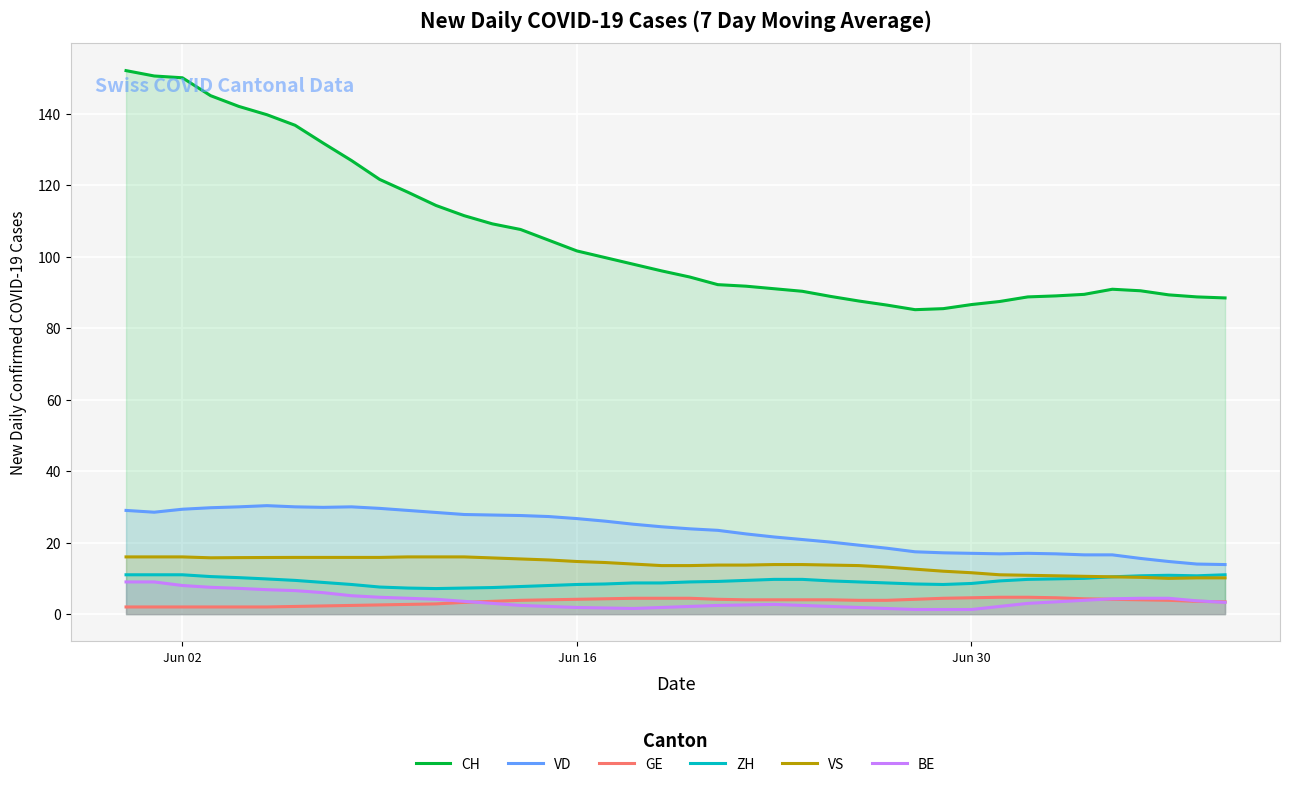

True or false: CH and VD cross at least once.

False